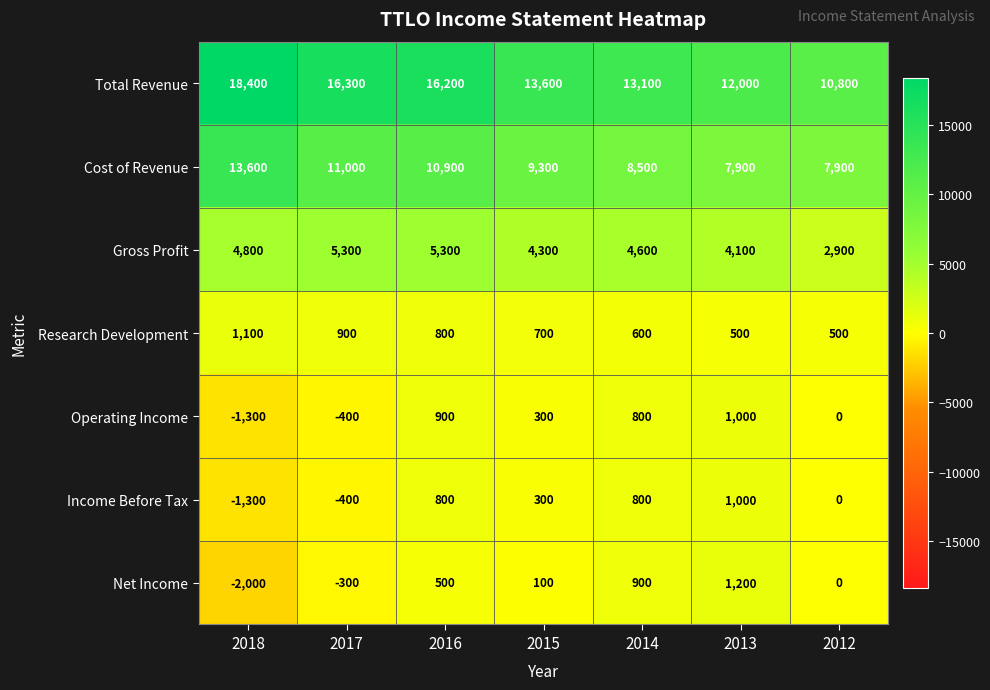

At how many categories does at least one series exceed 2968?

7